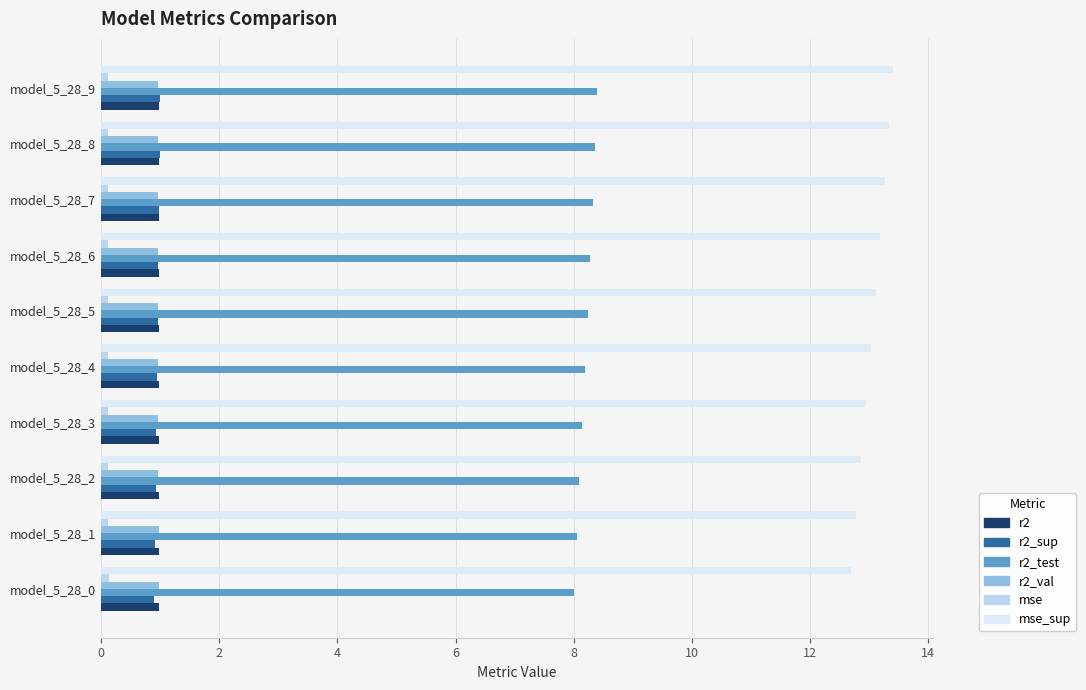

How many categories are shown in the chart?

10